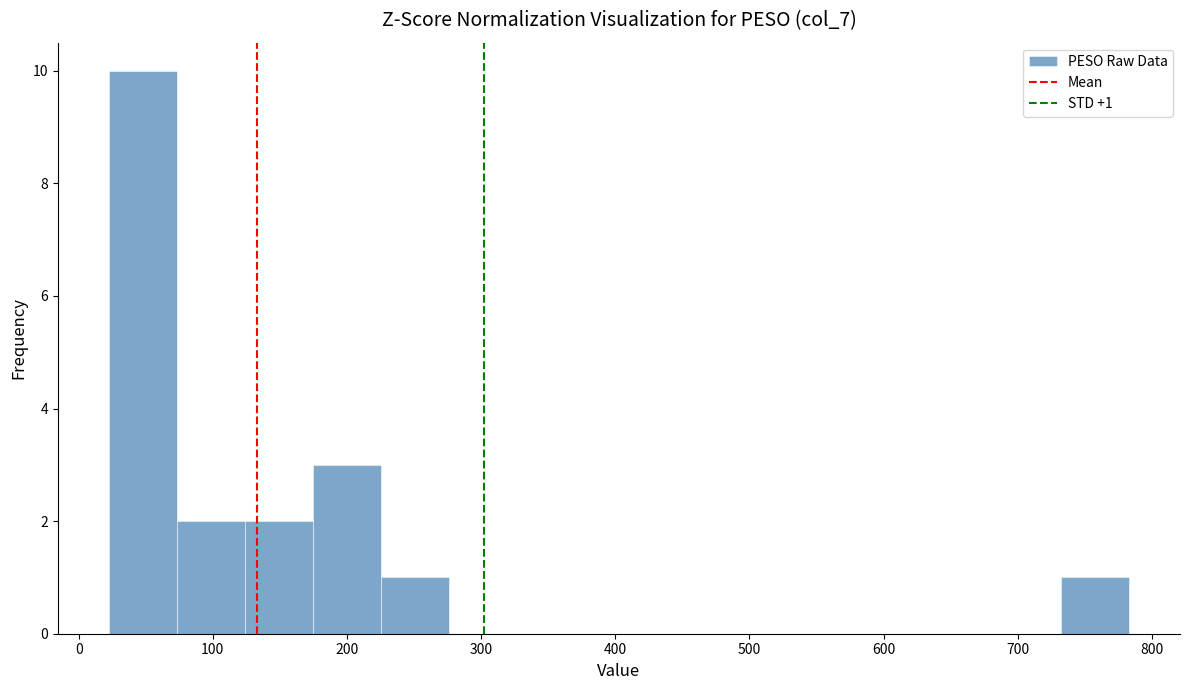

Over which range of the x-axis is the bar tallest?

20 to 70